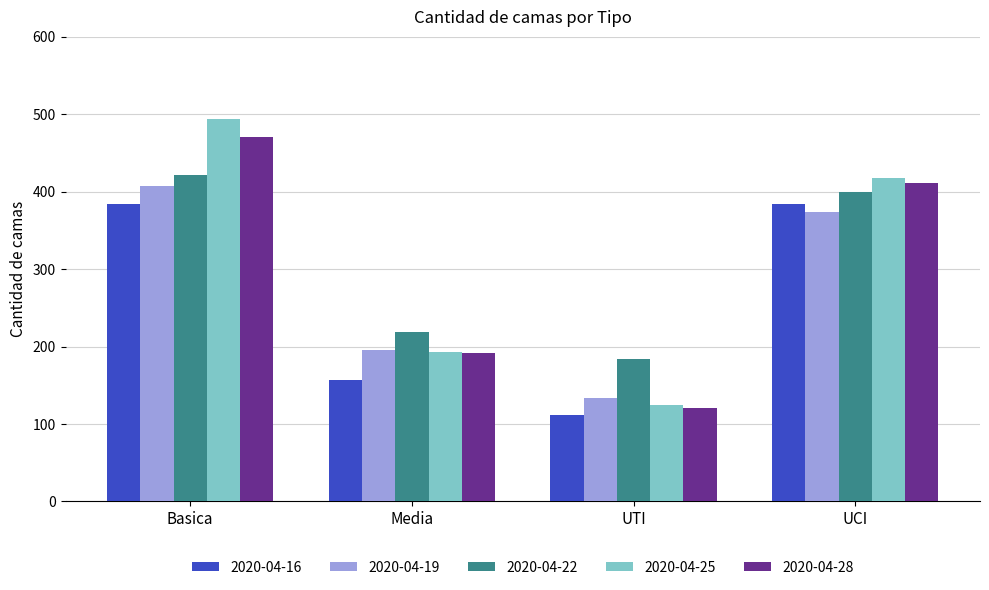

Reading right to left, extract all data points from this chart.

2020-04-16: 384	111	157	384
2020-04-19: 373	134	195	407
2020-04-22: 399	184	219	422
2020-04-25: 418	125	193	494
2020-04-28: 411	120	192	470